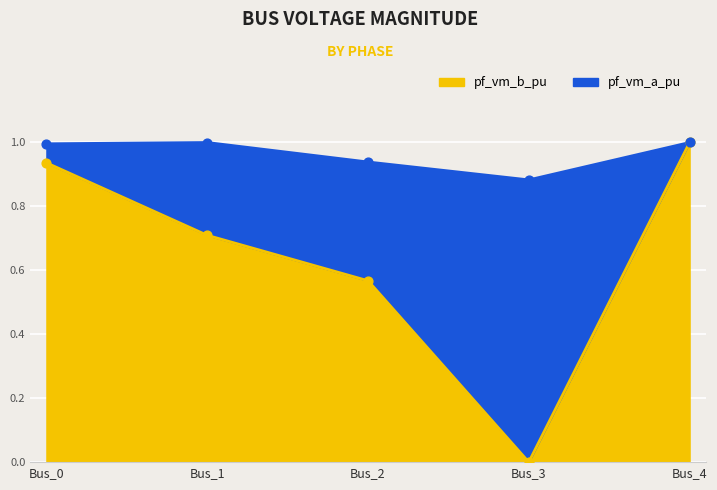

What is the total value across all series at Bus_4?

2.0